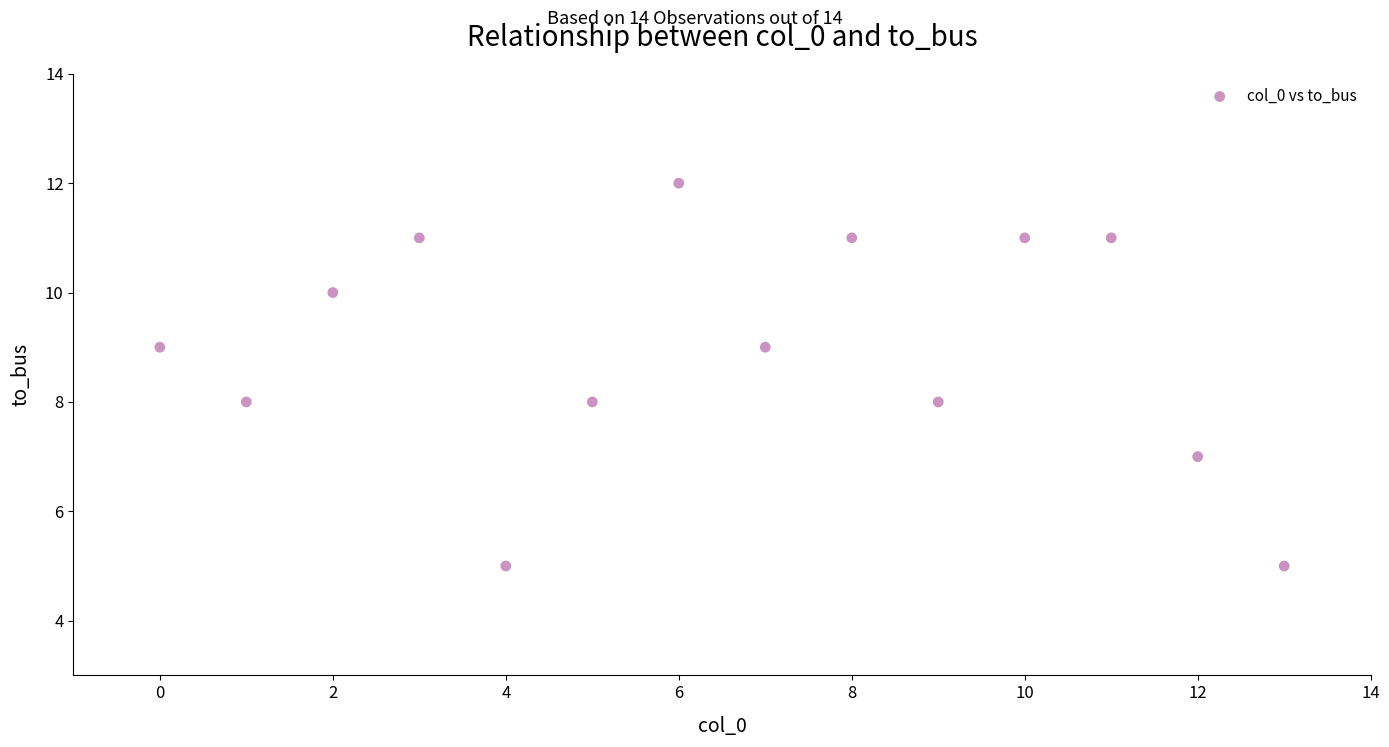

What is the range of Y values (max minus min)?

7